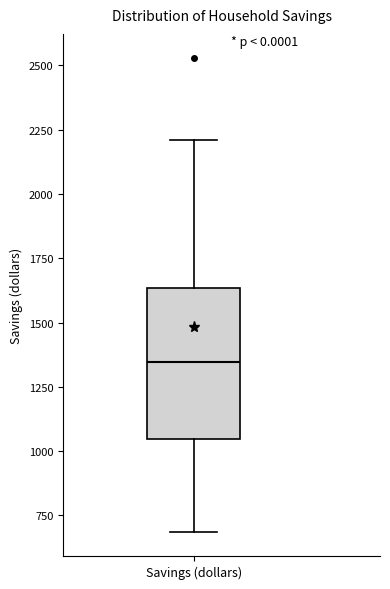

Read this box plot against the y-axis: the position of the median line, the range covered by the box, and the ends of both whiskers. The values are not printed on the chart, so give them approximately, as read against the axis.

median 1350, box 1050 to 1650, whiskers 700 to 2200